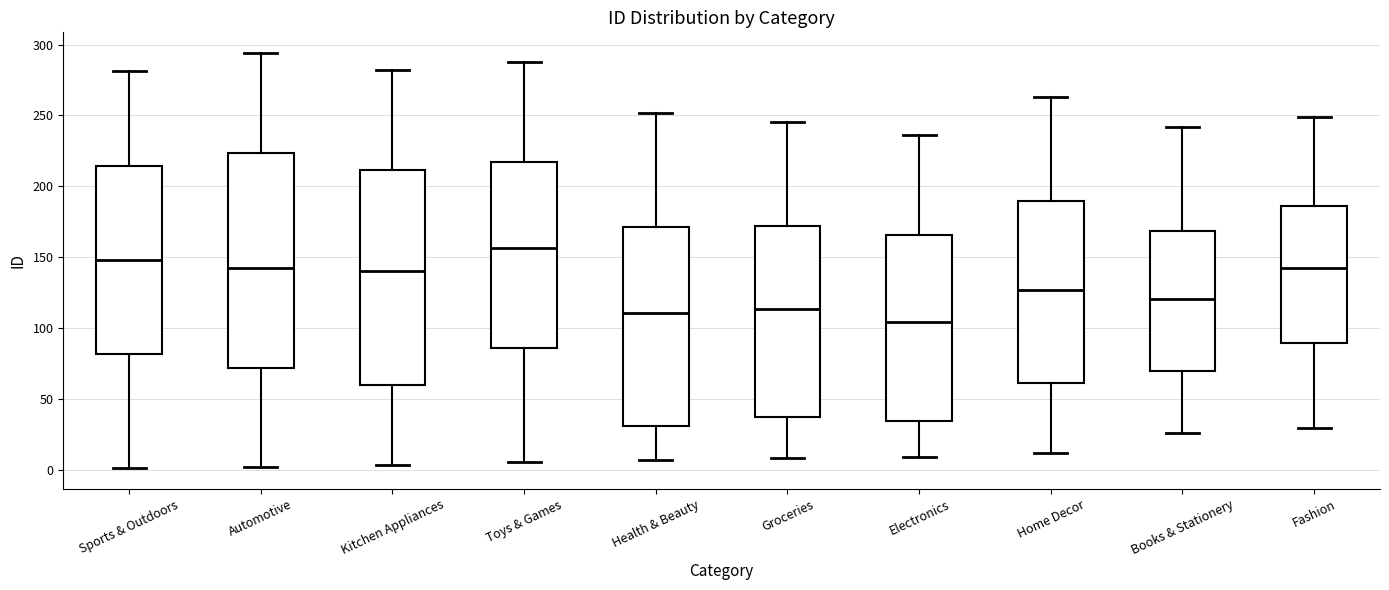

Where does the median line of the box for Toys & Games sit on the y-axis? The values are not printed on the chart, so give them approximately, as read against the axis.

155